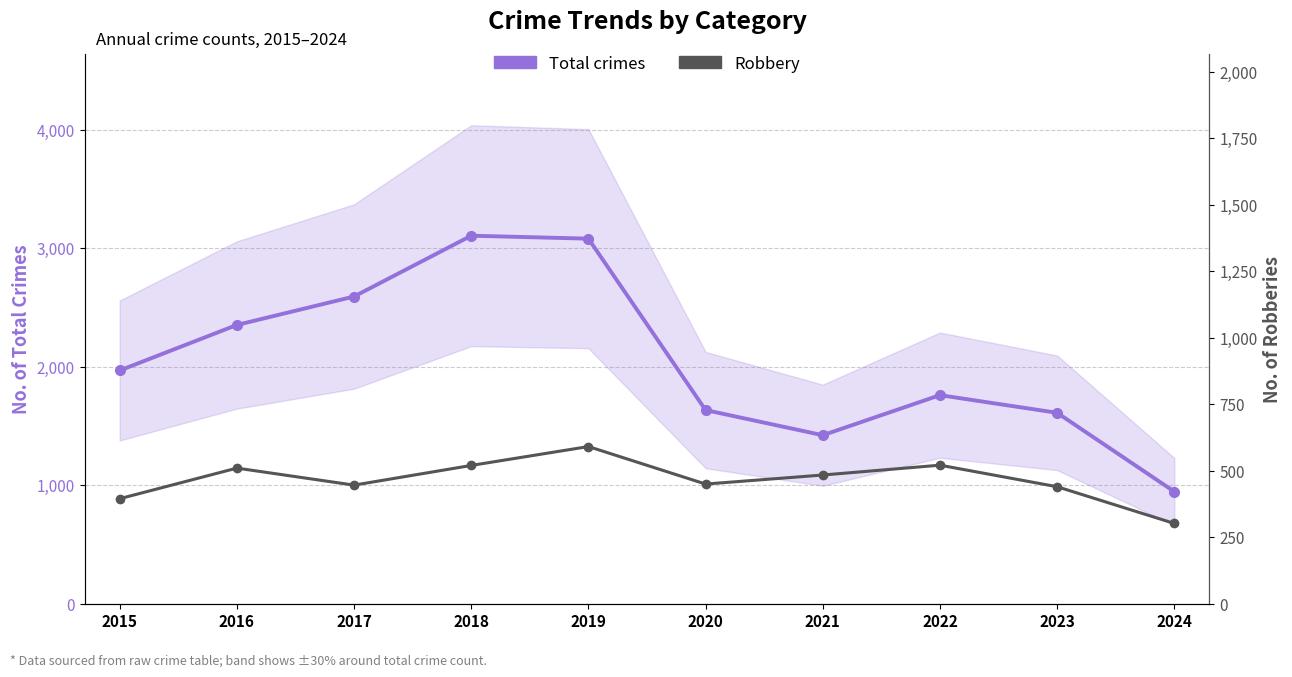

How many series are shown in this chart?

2